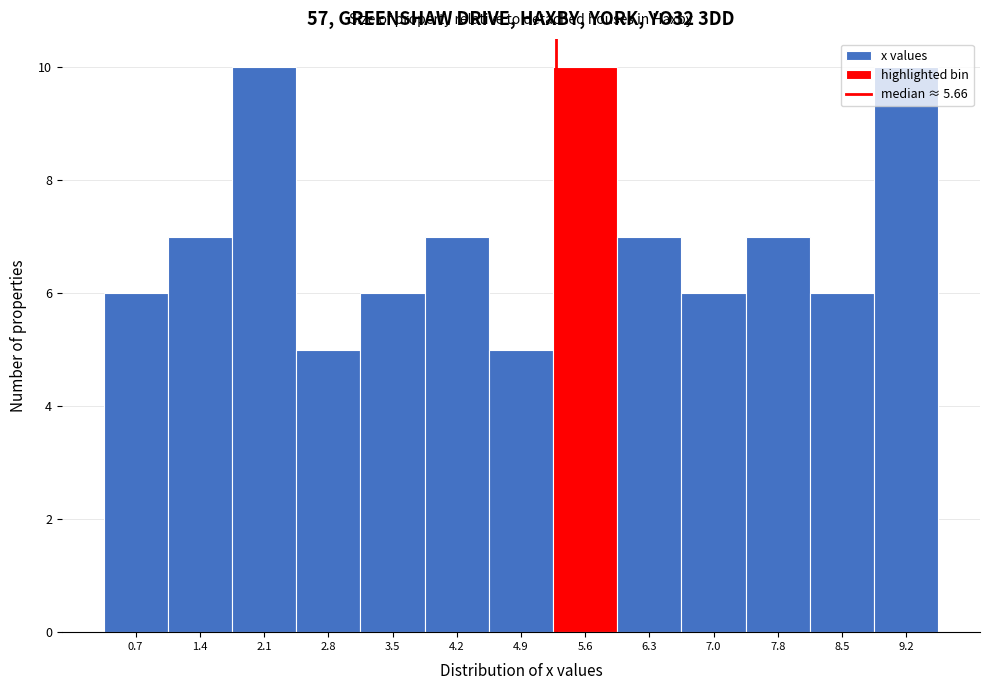

What is the change in value from 2.1 to 7.0?

-4